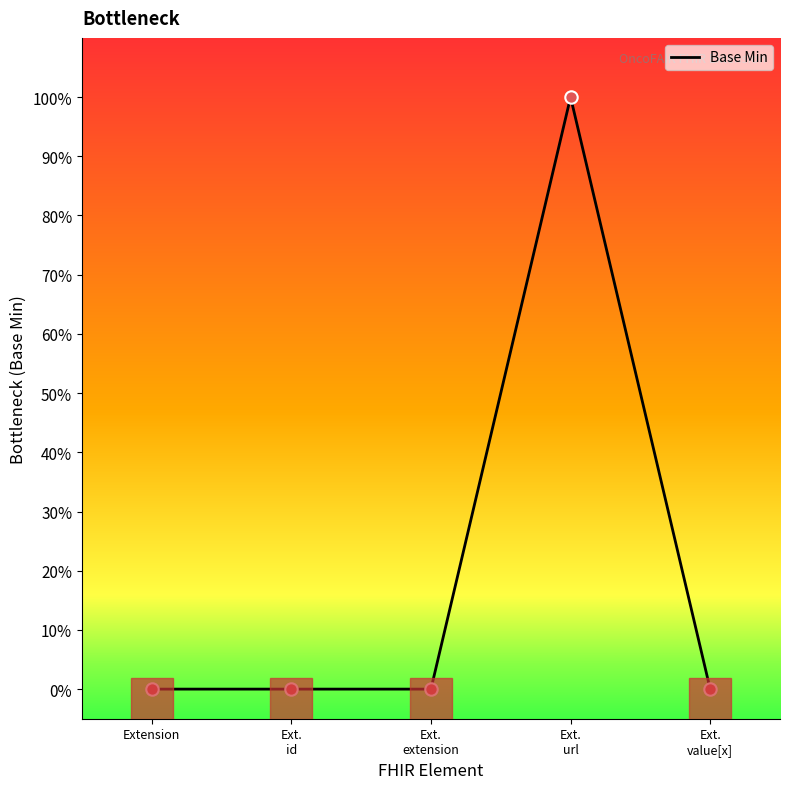

Which has a higher value, Extension or Ext. value[x]?

Extension